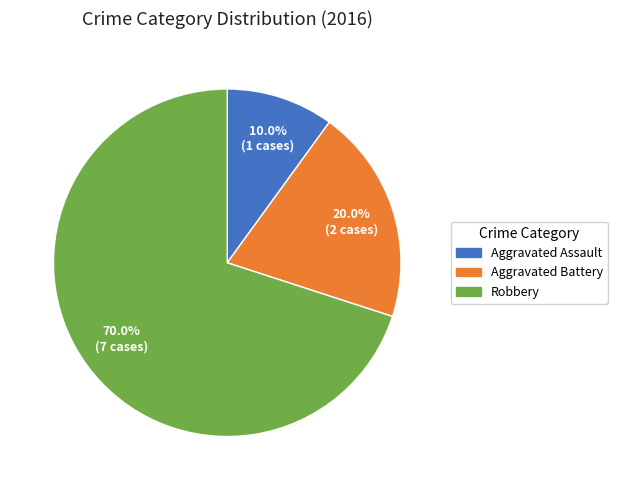

What percentage is the Robbery slice, to the nearest percent?

70%